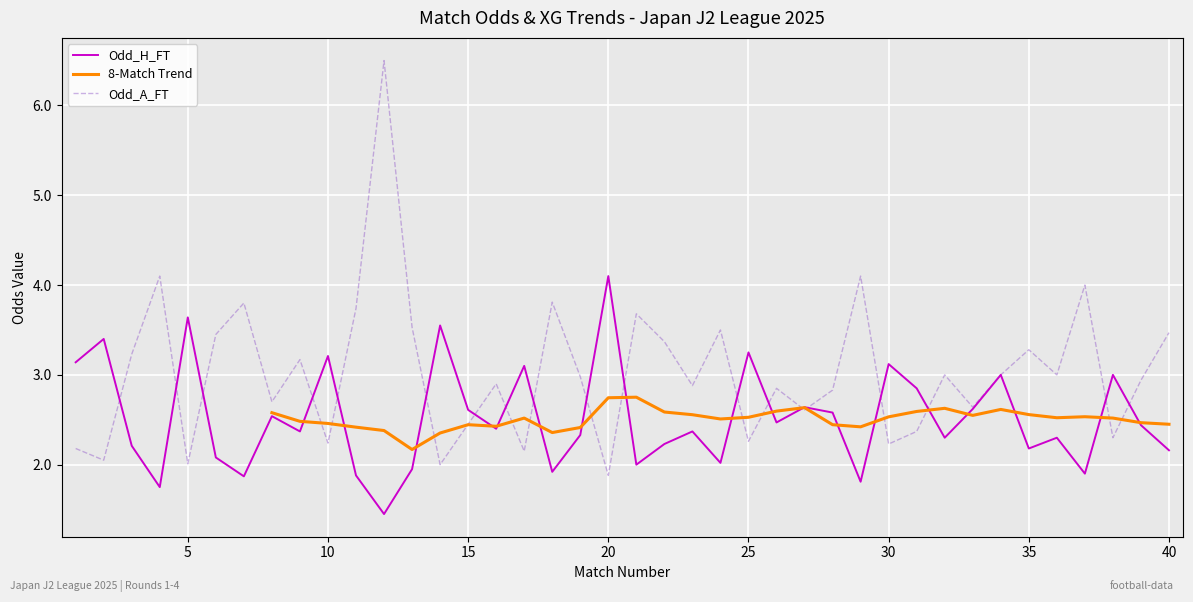

What is the minimum value shown in the chart?

1.4